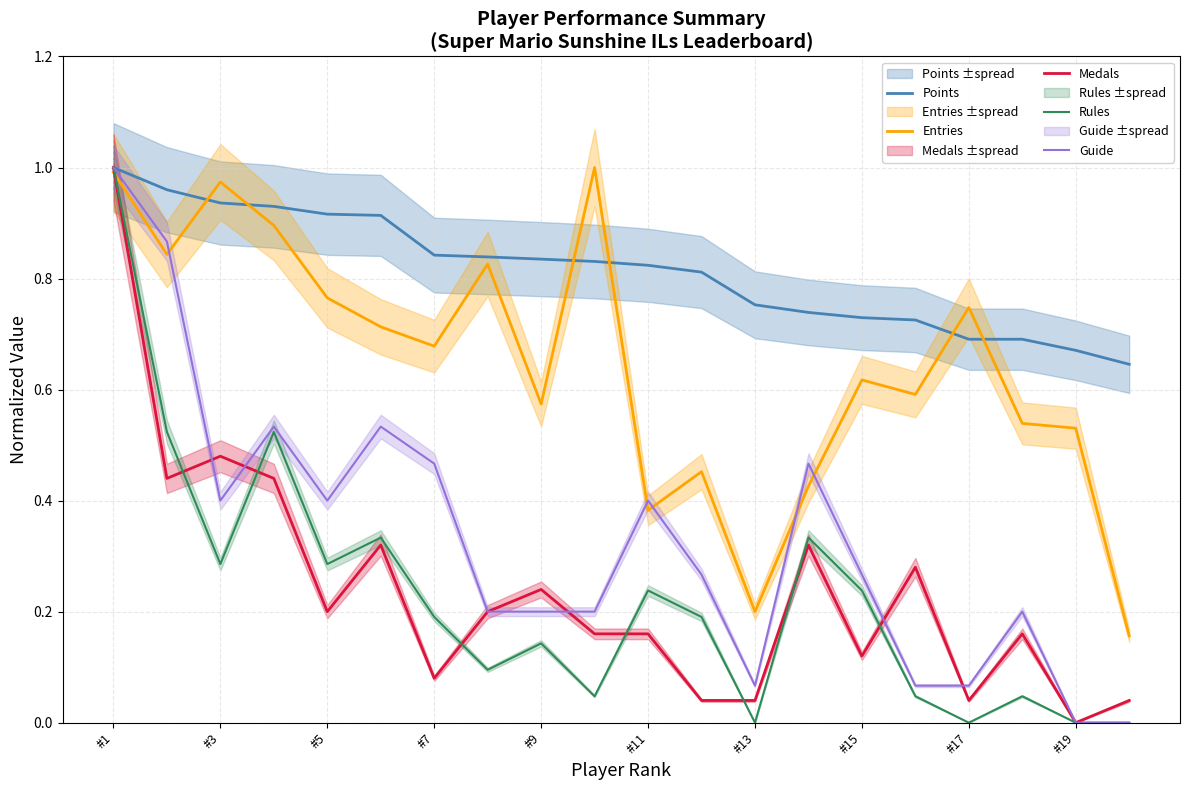

How many lines are shown in the chart?

5